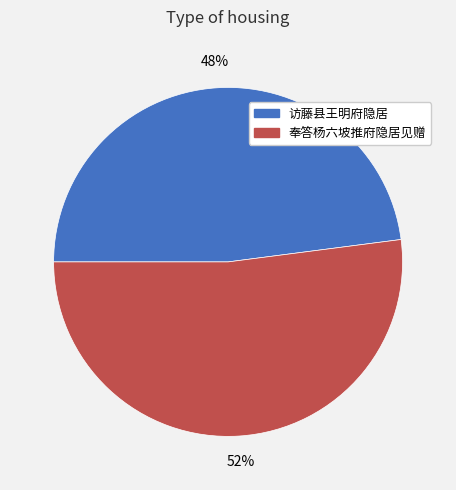

Count the number of slices in the pie.

2